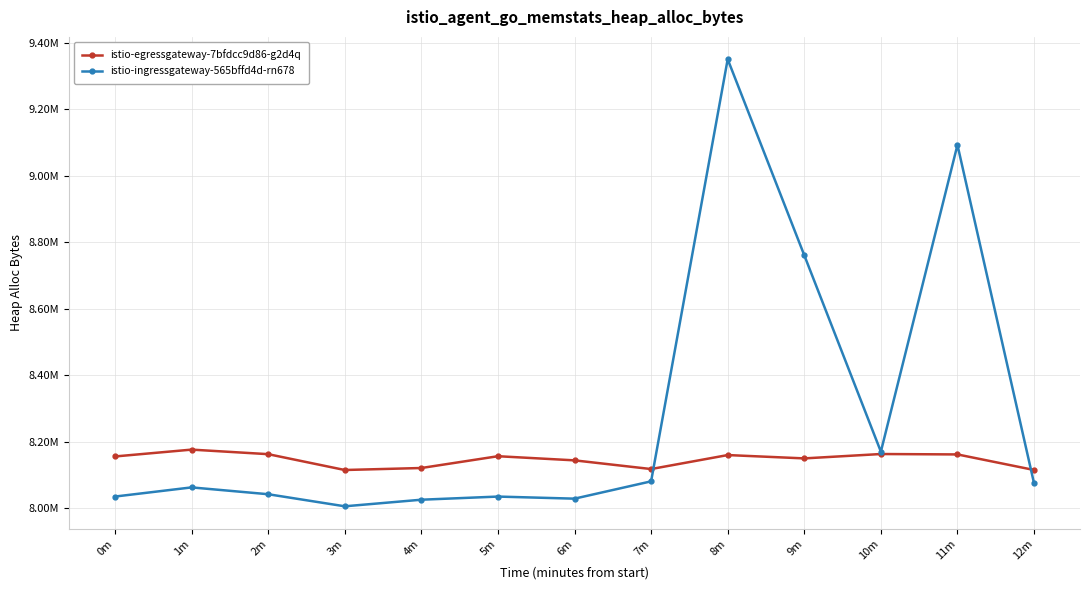

Which label corresponds to the largest value in the chart?

8m